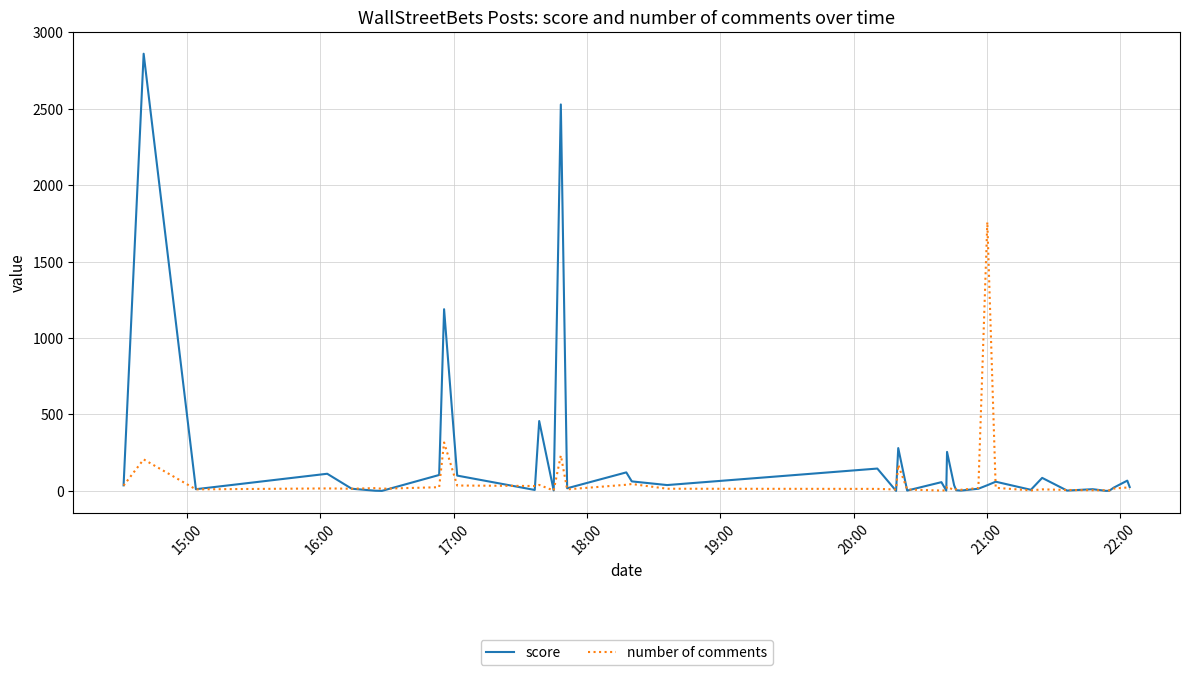

What is the minimum value for number of comments?

2